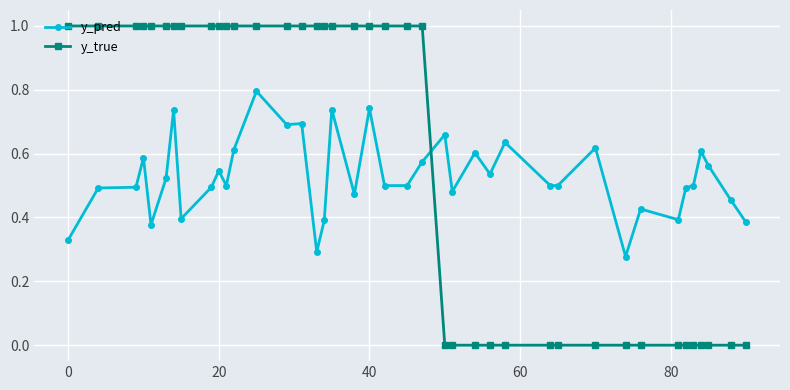

Which series has the largest total across all categories?

y_true